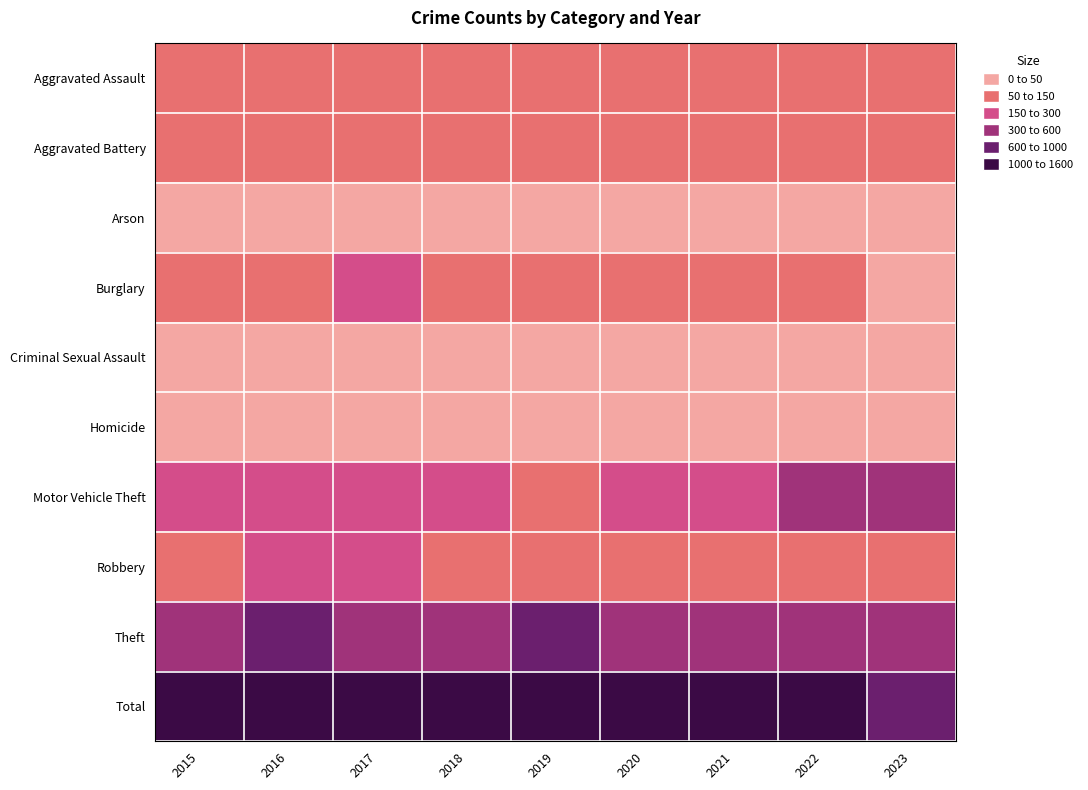

Count the number of data series in this chart.

10